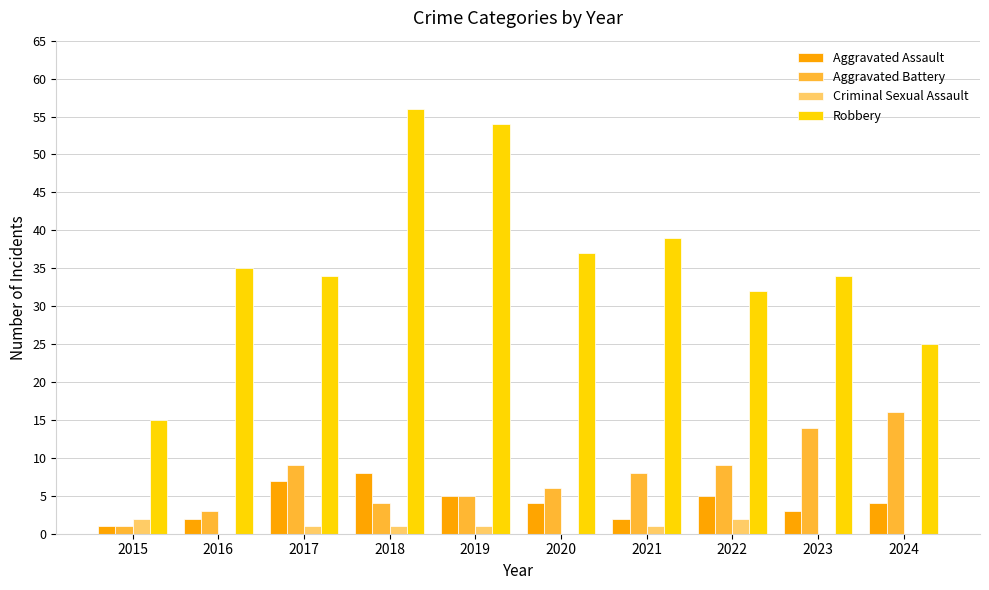

Reading left to right, what are all the values shown in this chart?

Aggravated Assault: 2015=1	2016=2	2017=7	2018=8	2019=5	2020=4	2021=2	2022=5	2023=3	2024=4
Aggravated Battery: 2015=1	2016=3	2017=9	2018=4	2019=5	2020=6	2021=8	2022=9	2023=14	2024=16
Criminal Sexual Assault: 2015=2	2016=0	2017=1	2018=1	2019=1	2020=0	2021=1	2022=2	2023=0	2024=0
Robbery: 2015=15	2016=35	2017=34	2018=56	2019=54	2020=37	2021=39	2022=32	2023=34	2024=25